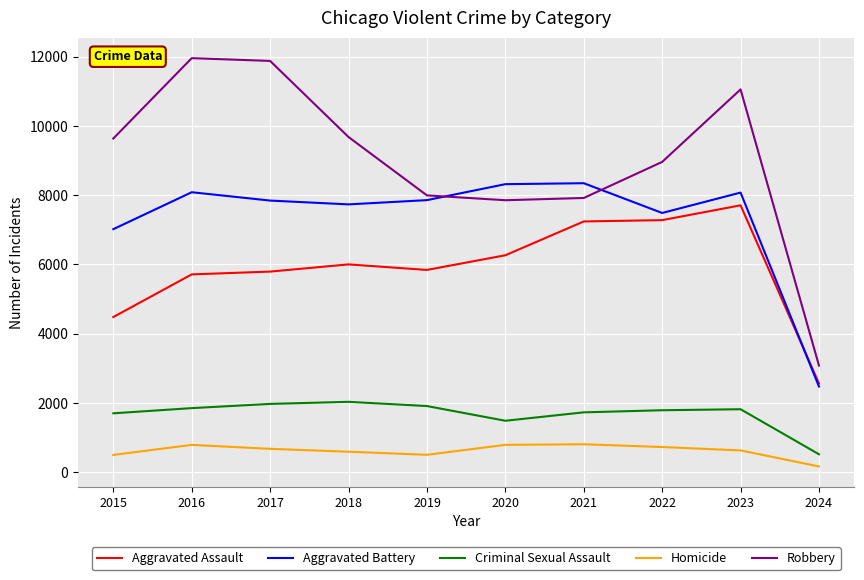

Is it true that Robbery equals 3078 at 2024?

True